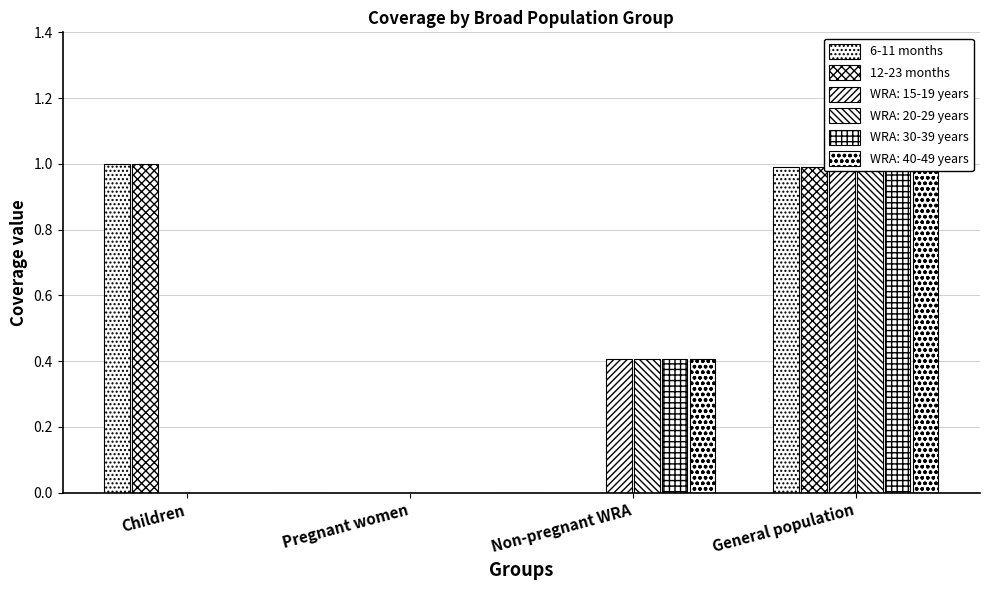

What is the sum of all 6-11 months values?

2.0